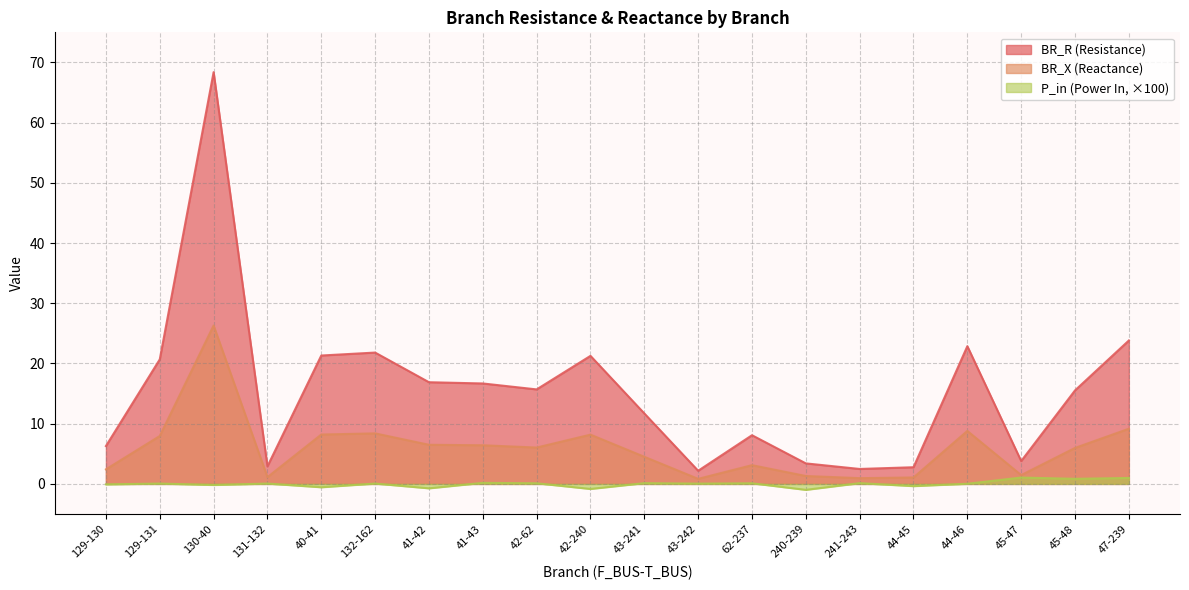

The BR_R series shows 4.7 at 42-62. True or false?

False